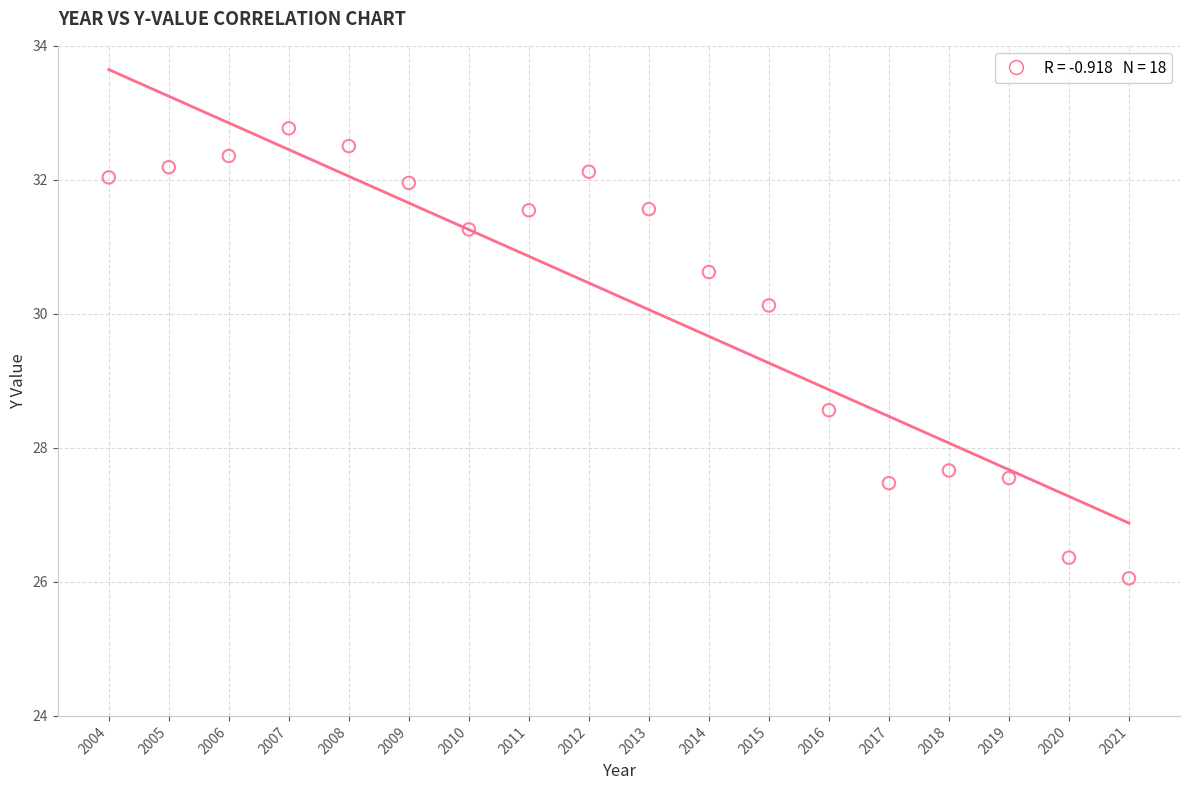

What Y value in the scatter plot is closest to 29?

28.6